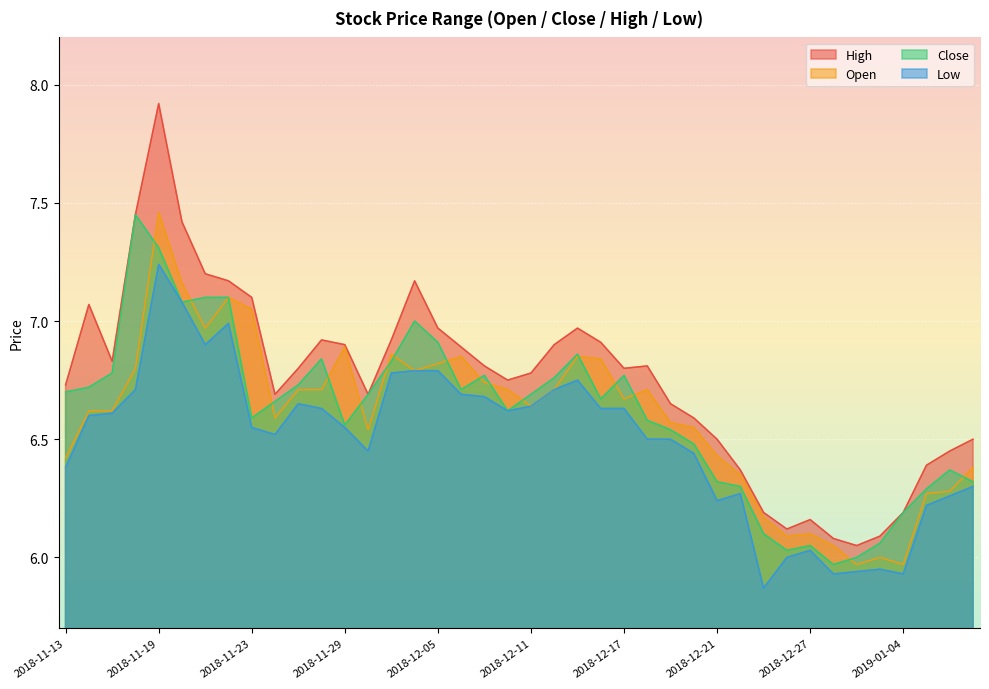

What is the total value across all series at 2018-12-24?

25.3